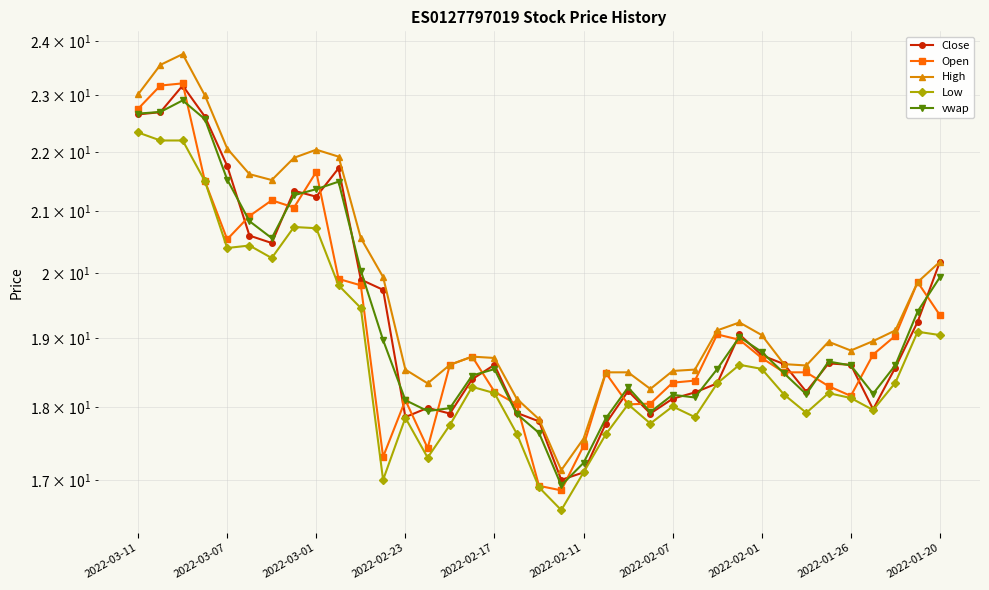

Does the chart display data point markers on the line(s)?

Yes